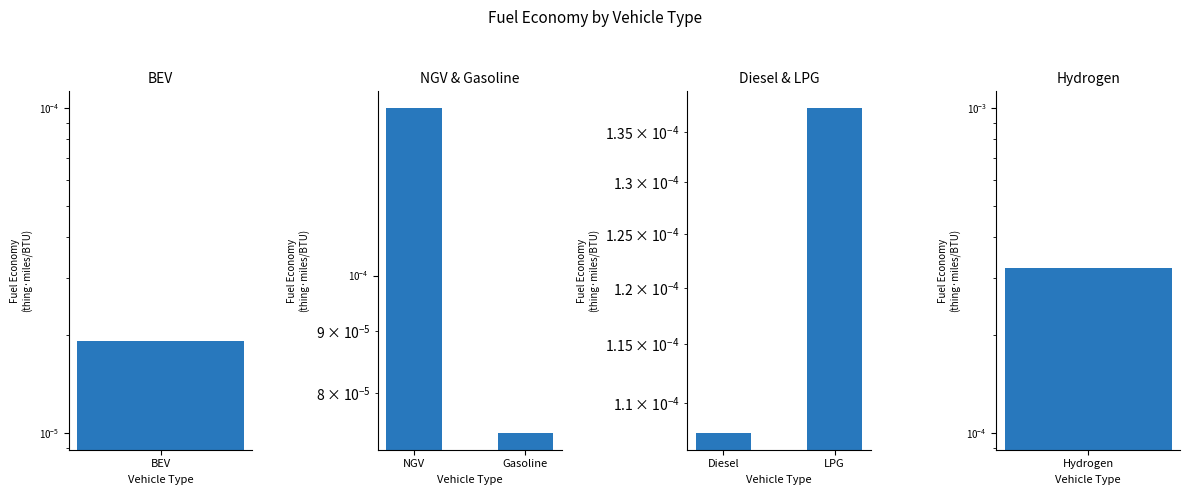

Is it true that Diesel & LPG equals 0.0 at Diesel?

False